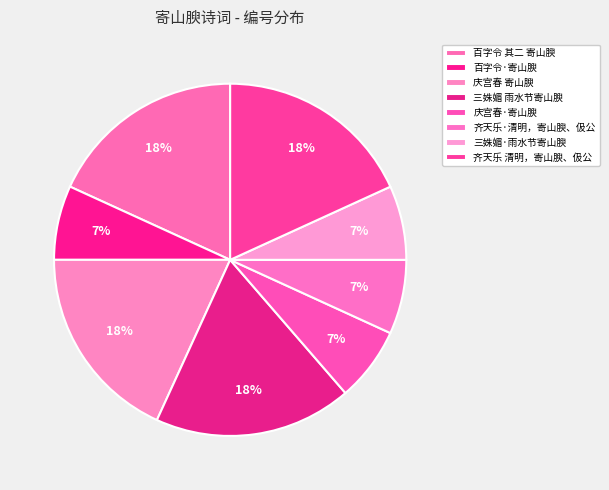

To the nearest percent, what is the difference between the largest and smallest slice percentages?

11%